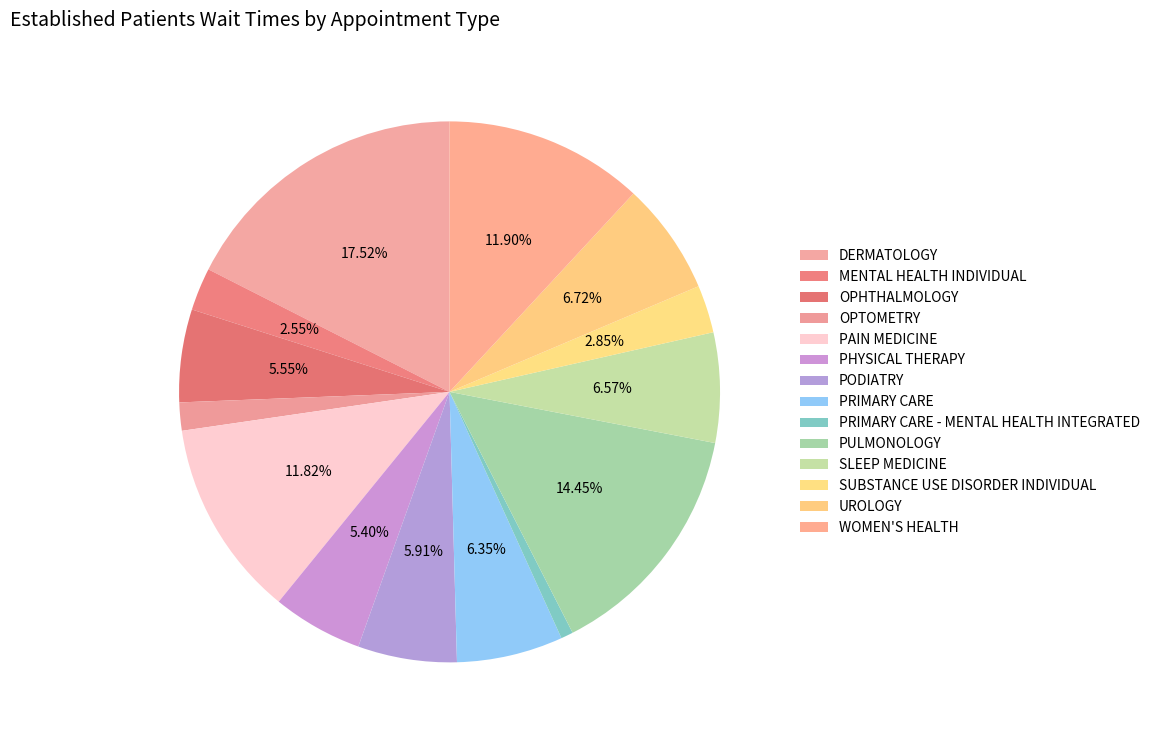

Which category has the smallest portion of the pie?

PRIMARY CARE - MENTAL HEALTH INTEGRATED